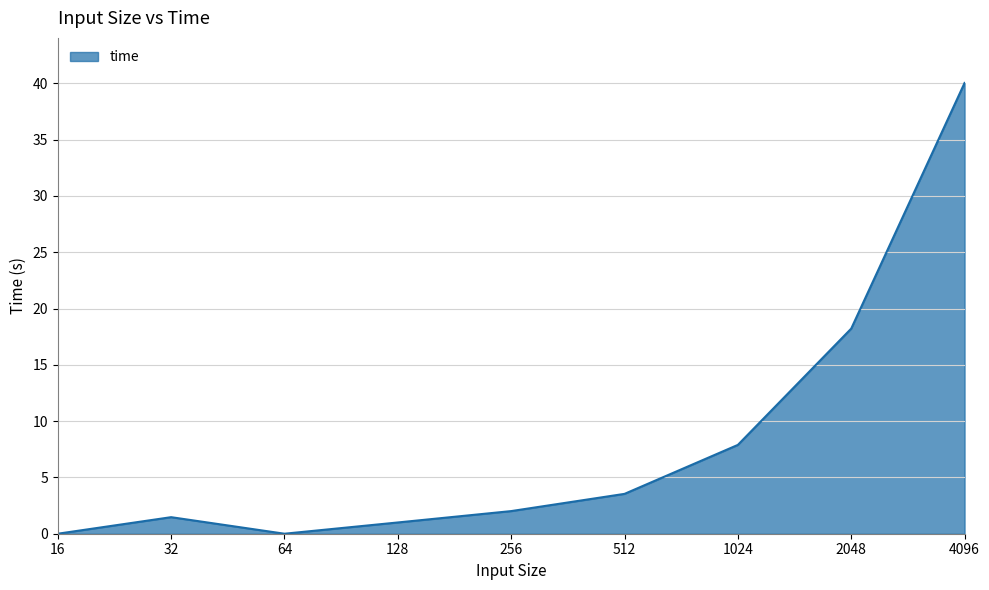

Where is the data nearest to the value 20?

2048